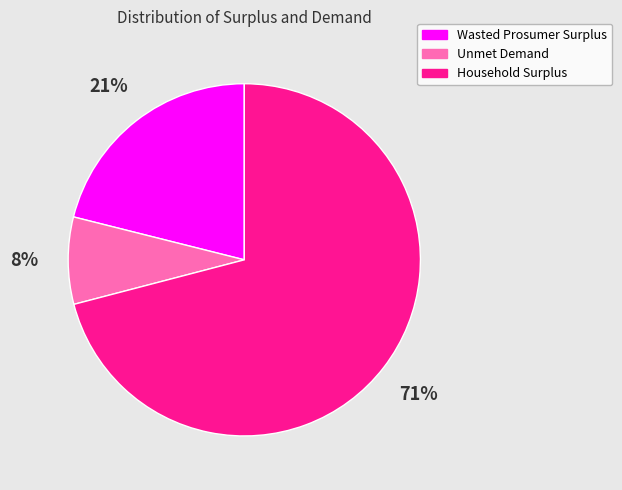

To the nearest percent, what is the difference between the largest and smallest slice percentages?

63%